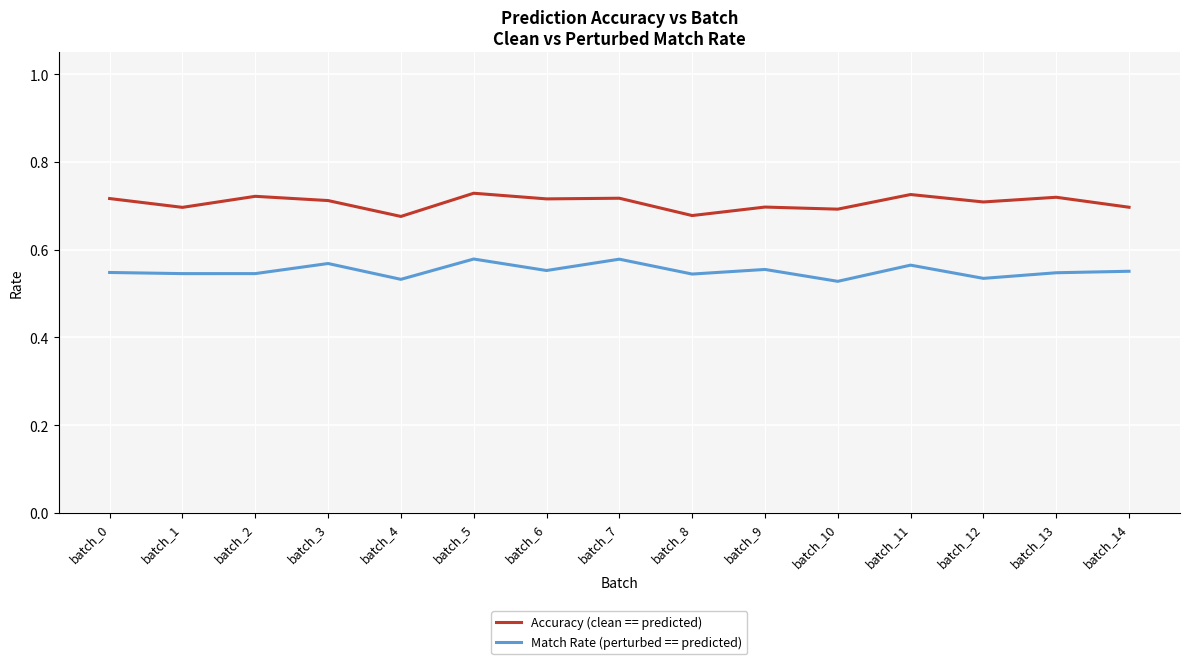

In Match Rate (perturbed == predicted), how many points are lower than both neighbors (excluding endpoints)?

6